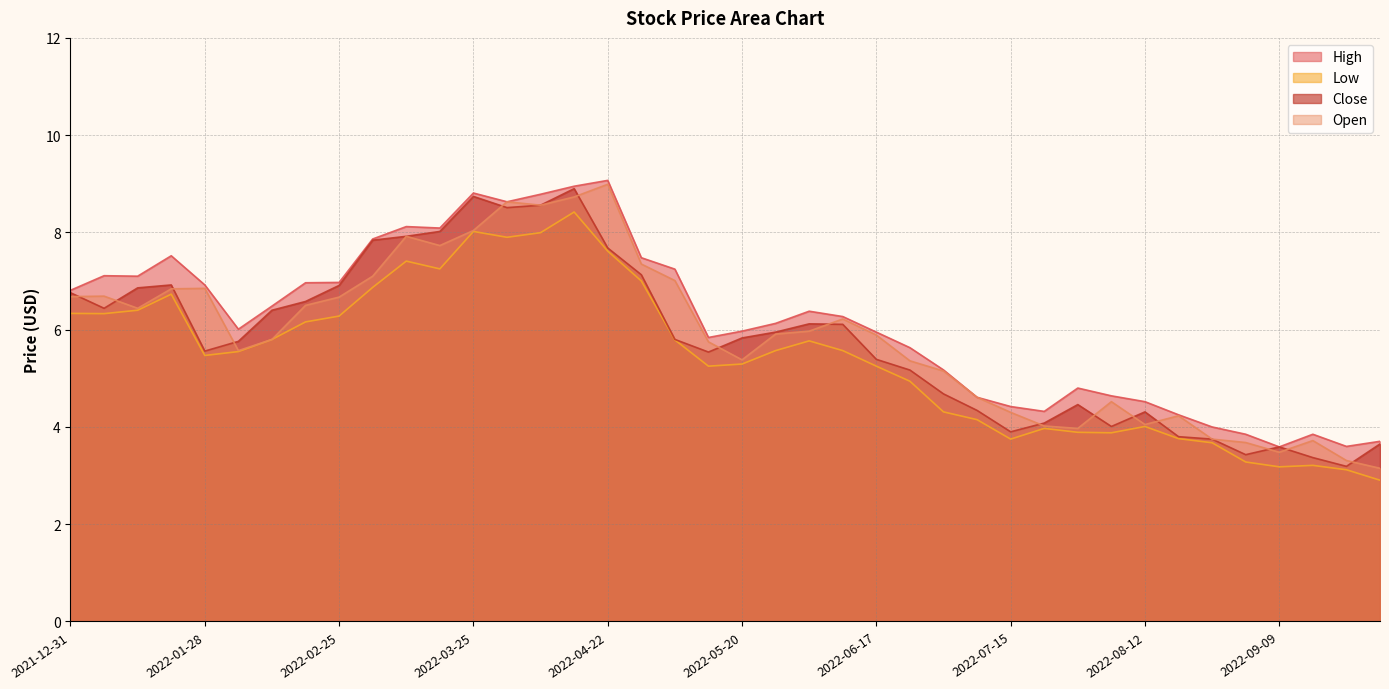

What is the difference between the second highest and minimum values in the Low series?

5.1